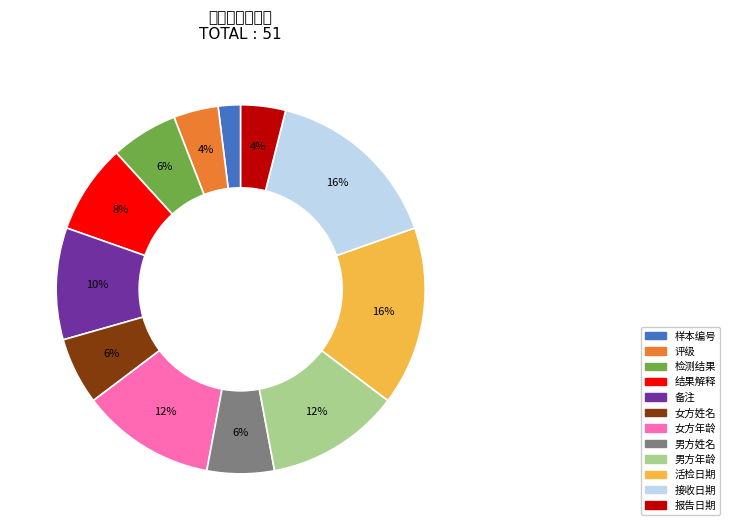

To the nearest percent, what is the difference between the largest and smallest slice percentages?

14%